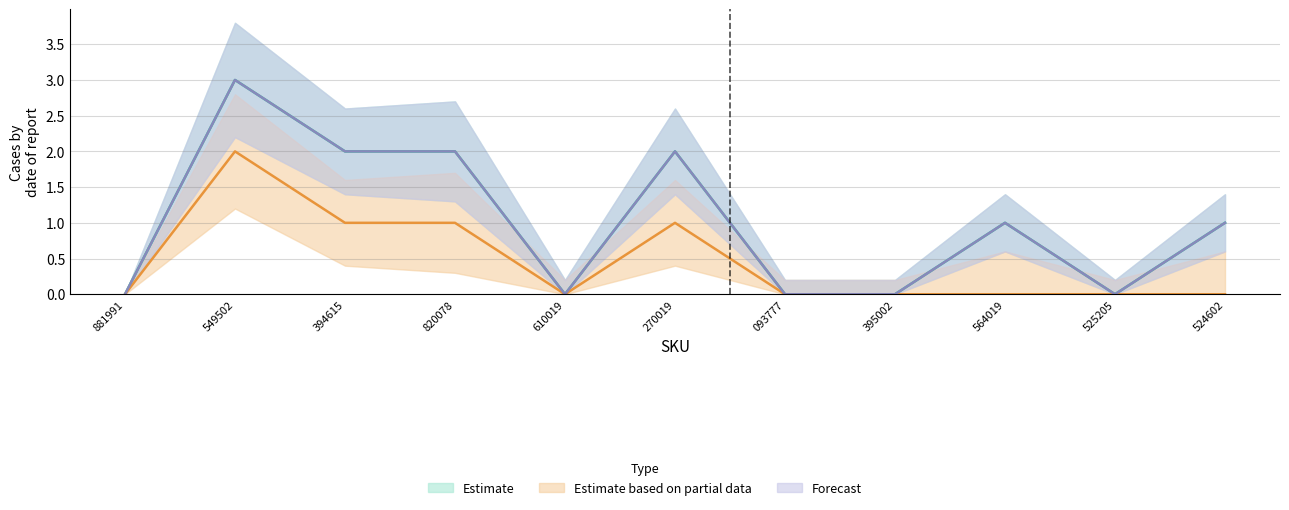

At 549502, list the series in order from largest to smallest.

Estimate, Forecast, Estimate based on partial data